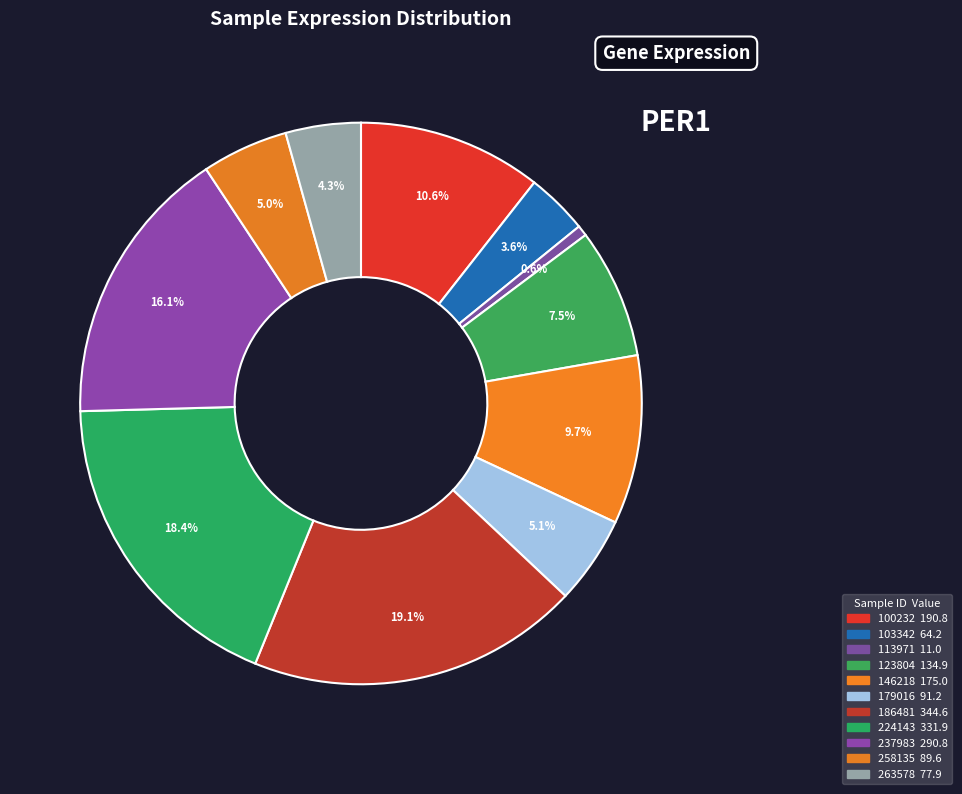

How many segments does this pie chart have?

11